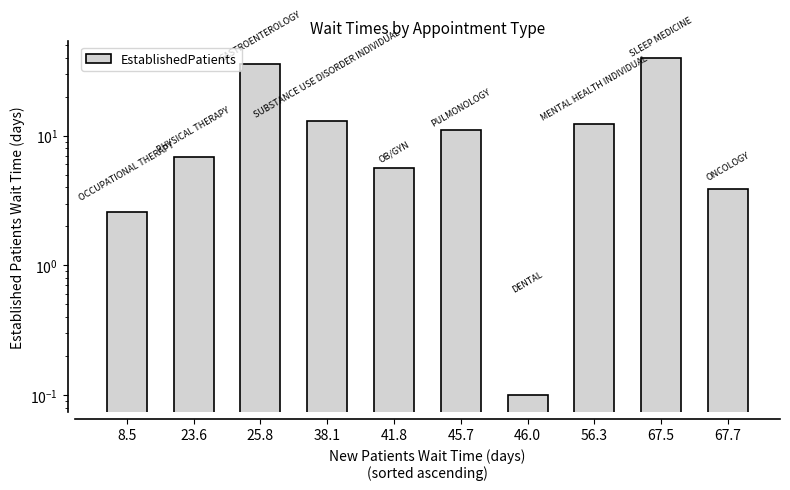

True or false: the data shows 1.7 at 8.5.

False